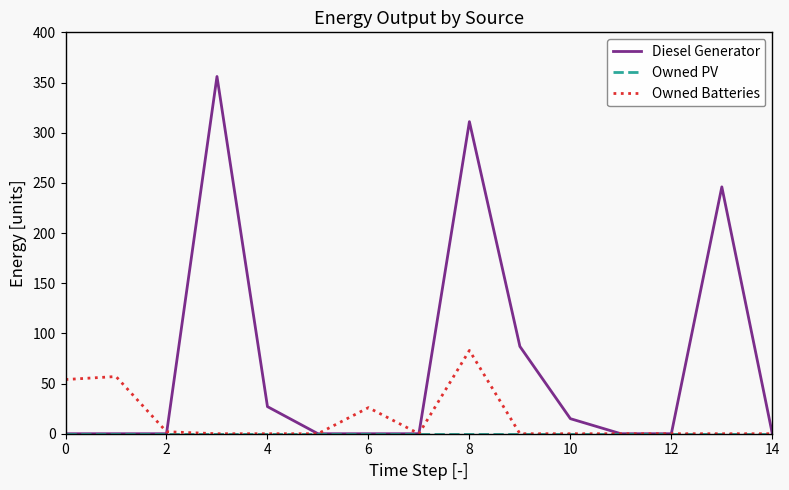

Which series has the largest range (max minus min)?

Diesel Generator